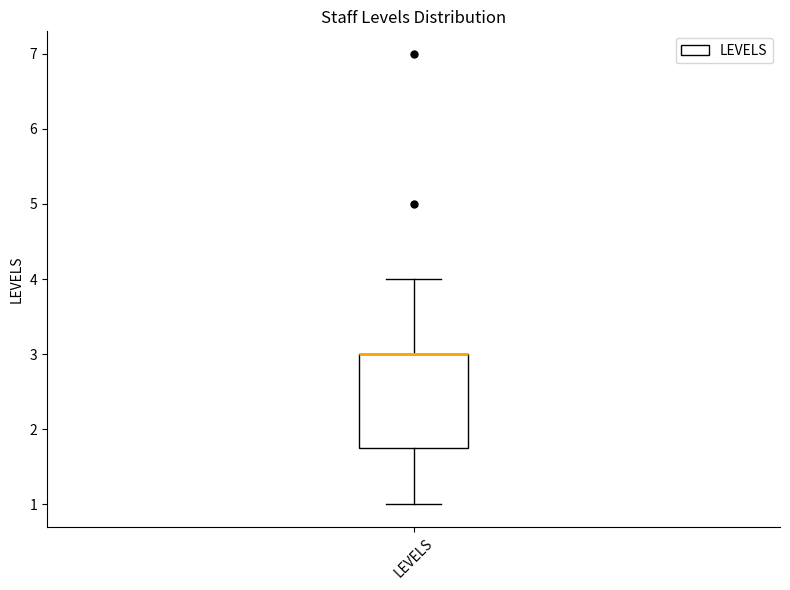

Read this box plot against the y-axis: the position of the median line, the range covered by the box, and the ends of both whiskers. The values are not printed on the chart, so give them approximately, as read against the axis.

median 3.0 (drawn on the box's upper edge), box 1.8 to 3.0, whiskers 1.0 to 4.0